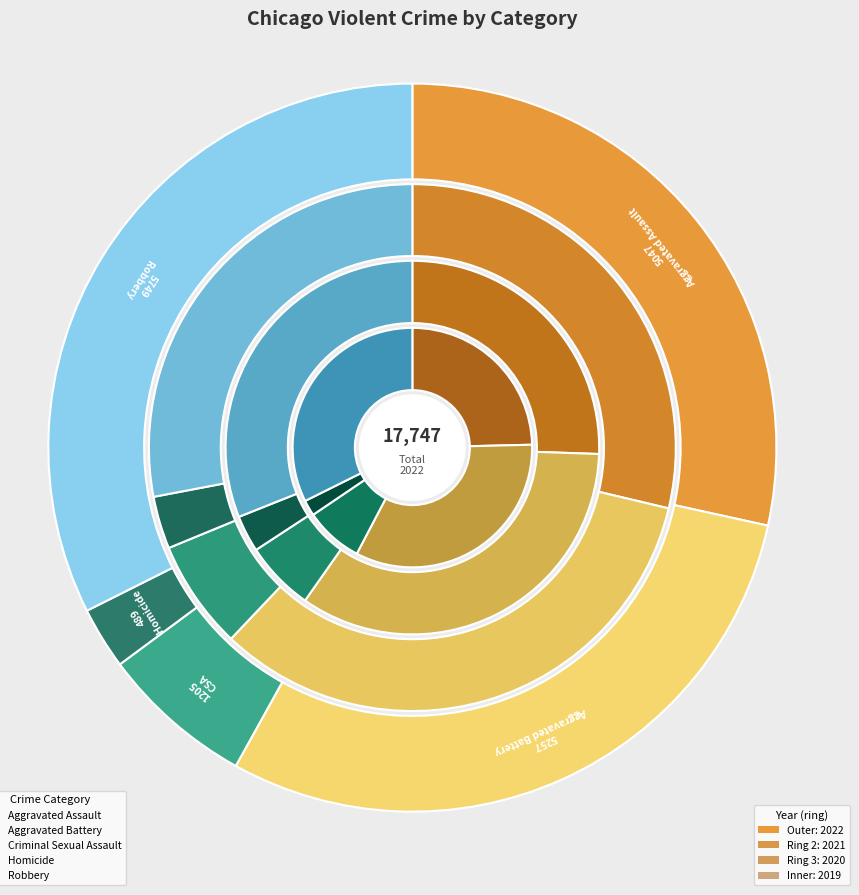

The Criminal Sexual Assault slice represents 7% of the pie. True or false?

True